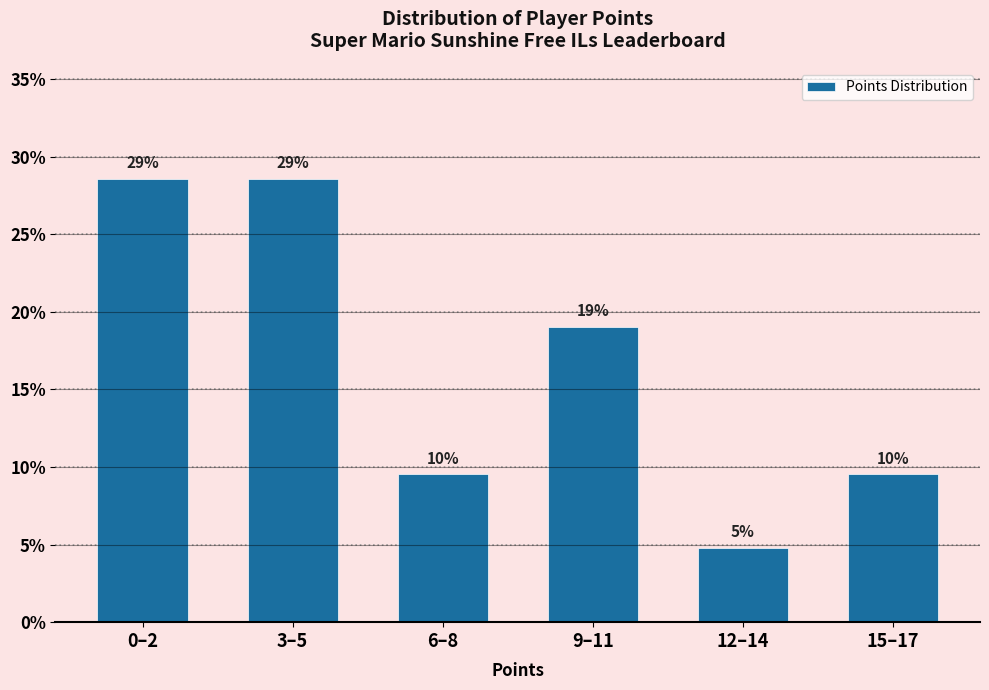

Does the chart contain any negative values?

No